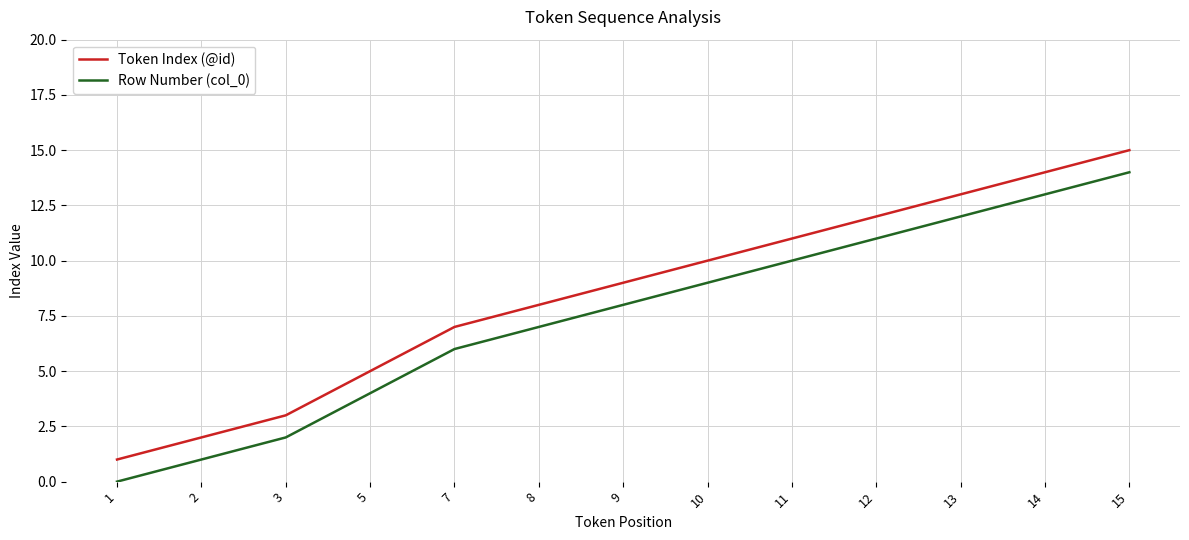

Rank the series at 5 from highest to lowest value.

Token Index (@id), Row Number (col_0)